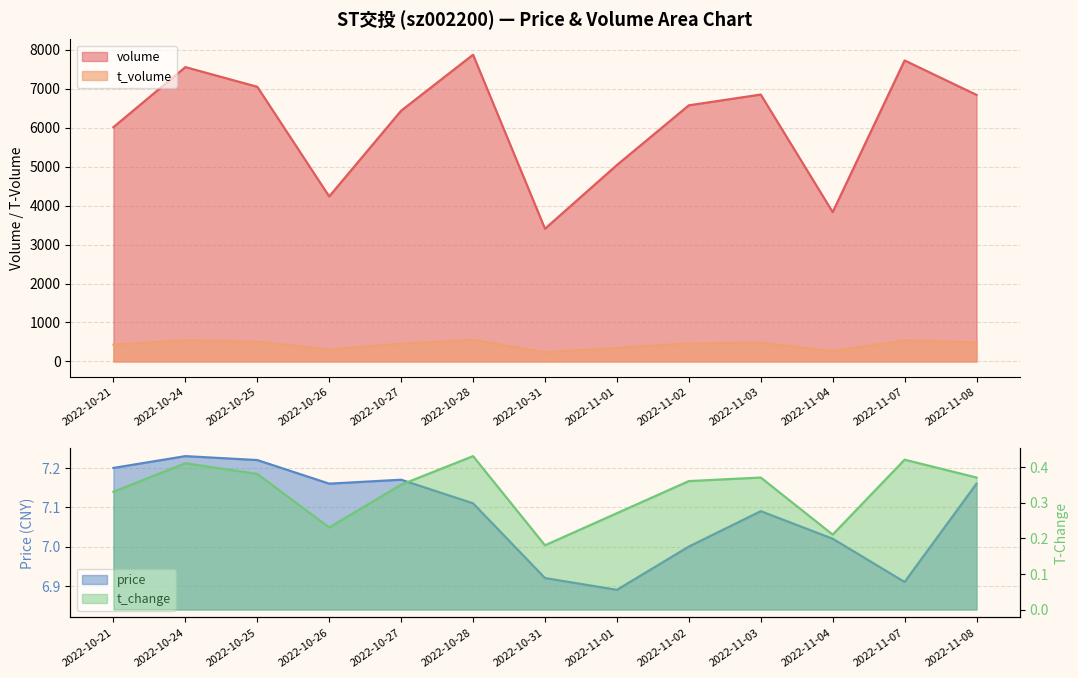

Read the t_change value at 2022-10-28.

0.4